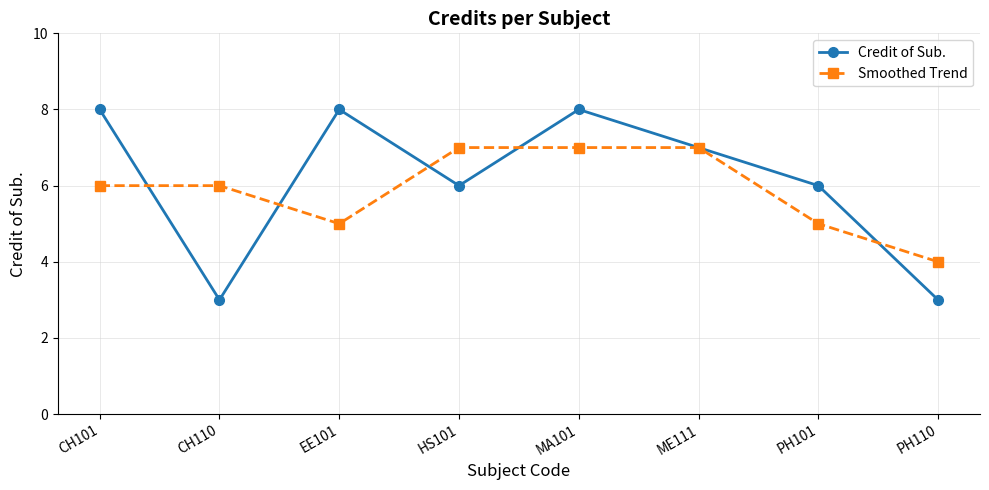

How many lines are shown in the chart?

2